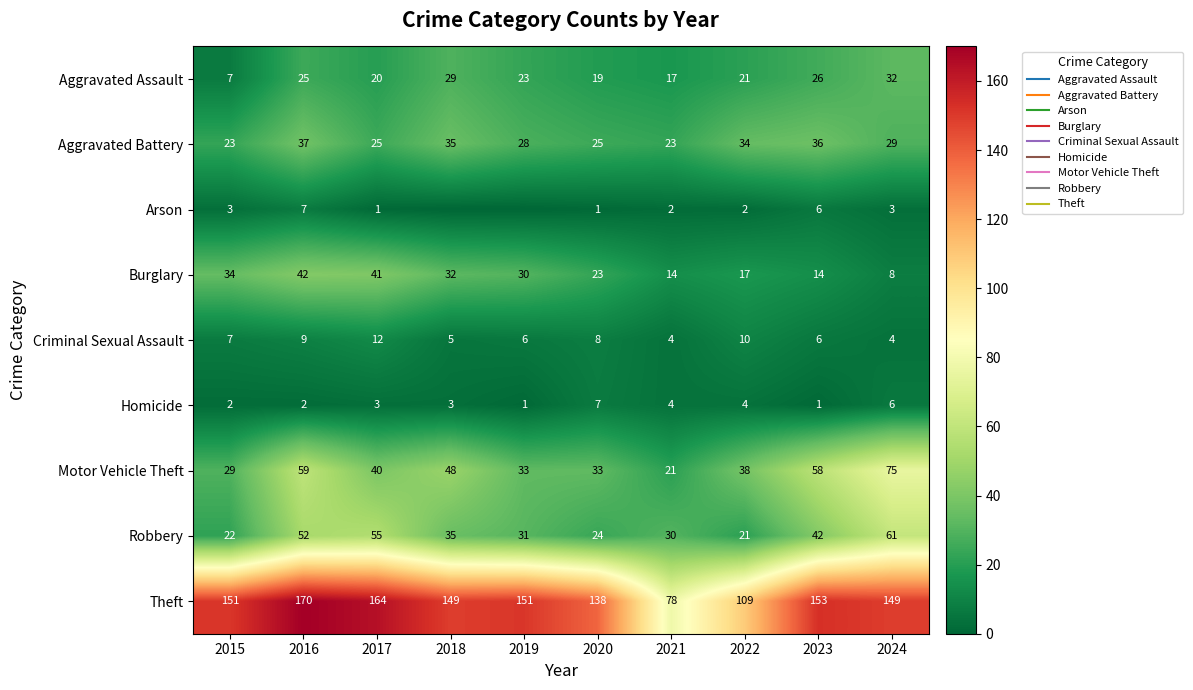

How many values in the Arson series are below 2?

4